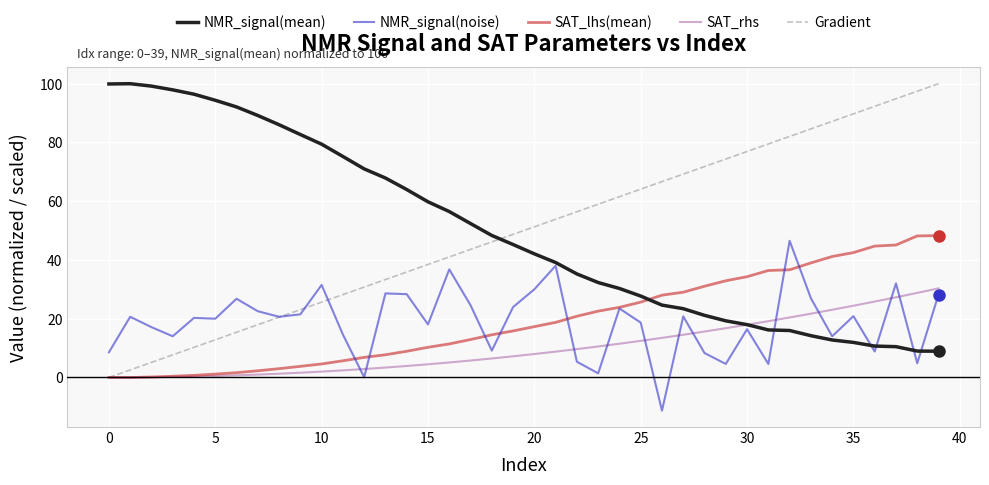

True or false: Gradient and NMR_signal(mean) intersect in this chart.

True